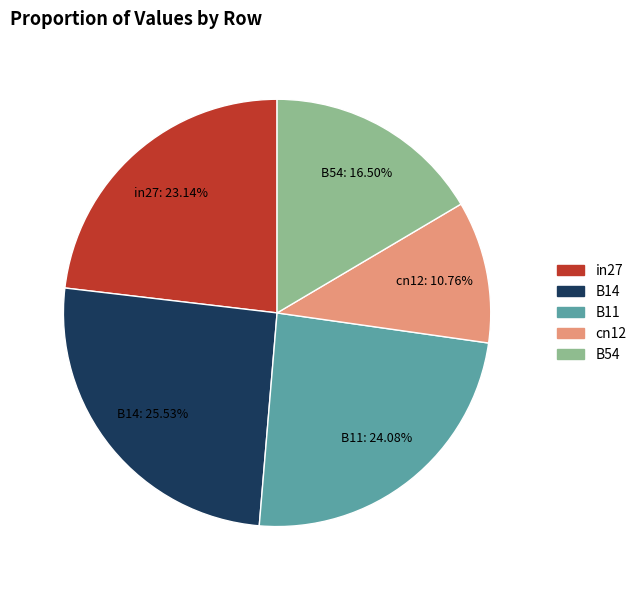

What percentage is NOT represented by in27?

76.9%